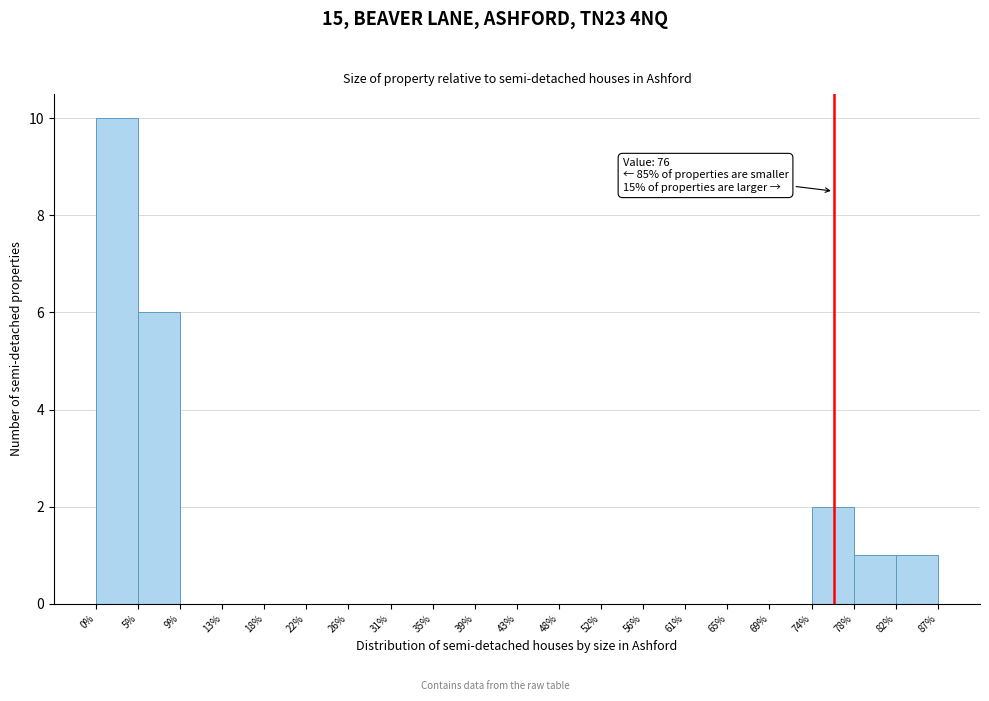

Over which range of the x-axis is the bar tallest?

0% to 5%